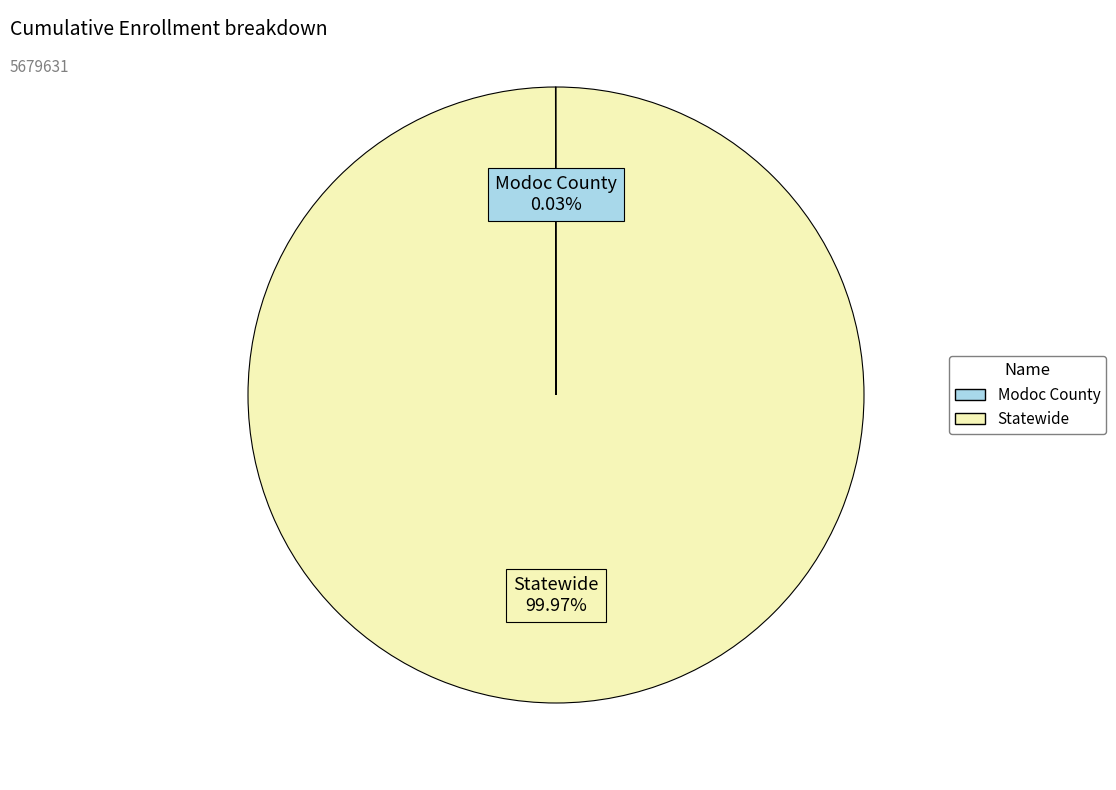

Which slice represents more than half of the pie?

Statewide